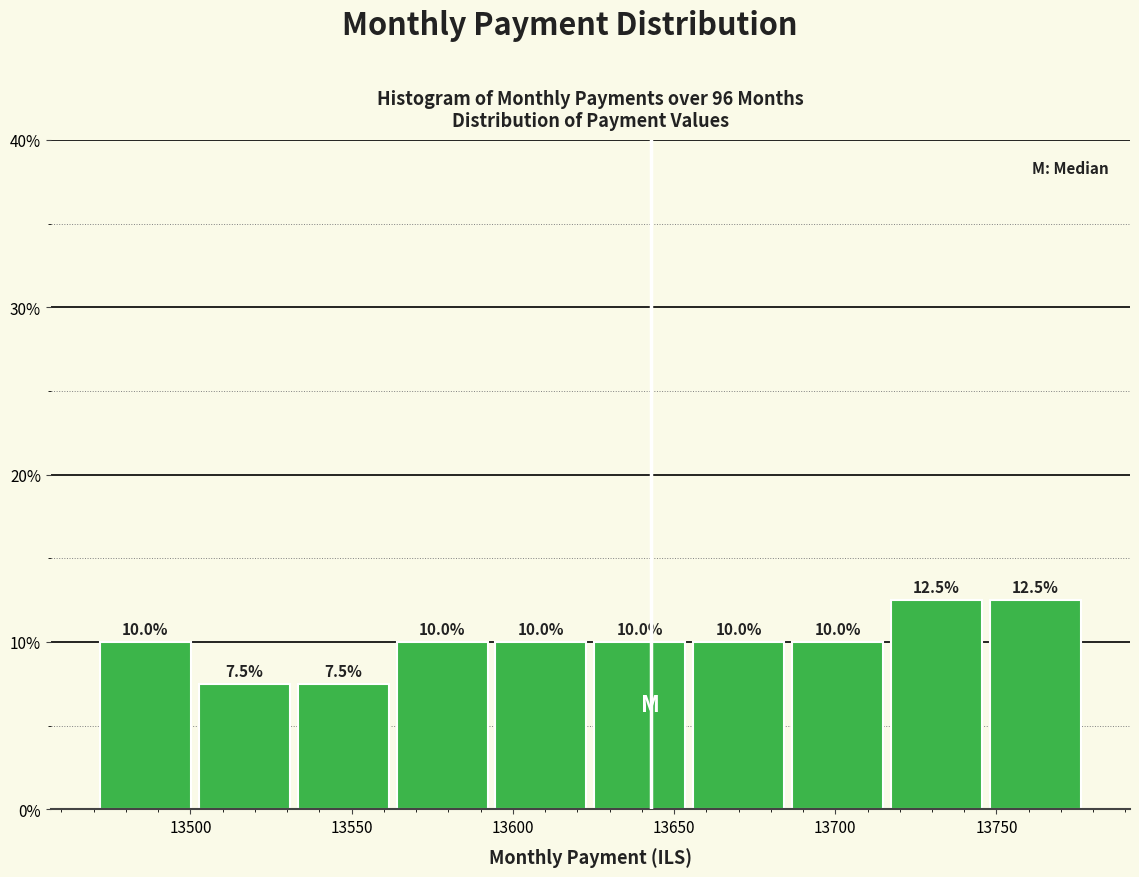

What is the height of the bar covering 13655 to 13685 on the x-axis? The bar edges are not printed on the chart, so give them approximately, as read against the axis.

10.0